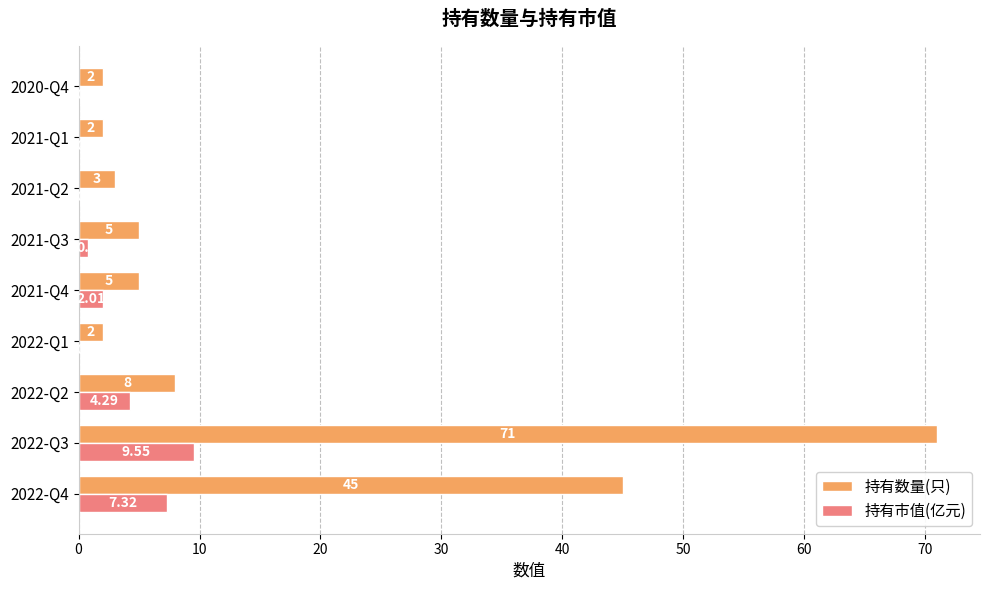

At which category is the sum across all series the highest?

2022-Q3